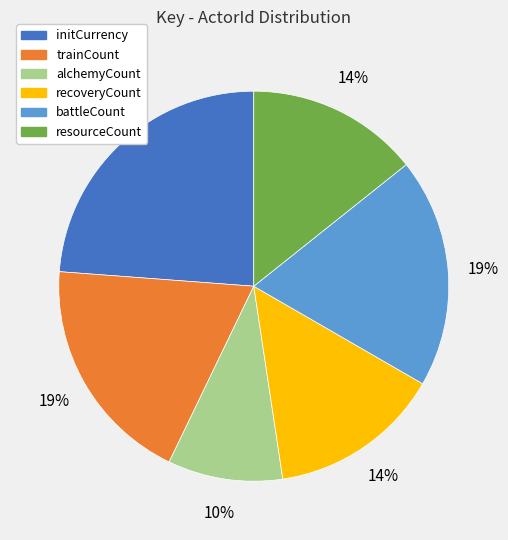

To the nearest percent, what is the difference between the largest and smallest slice percentages?

14%